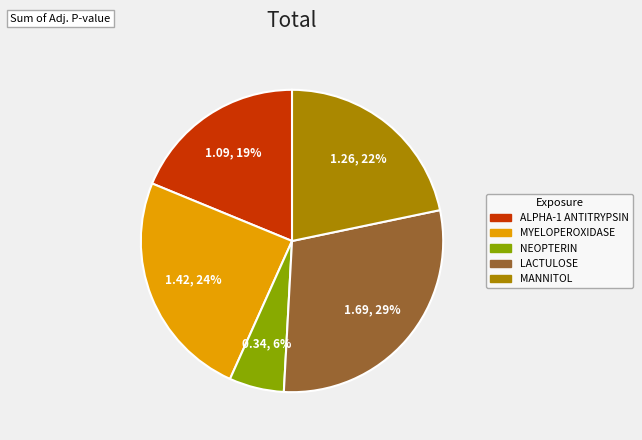

To the nearest percent, what is the combined percentage of NEOPTERIN and ALPHA-1 ANTITRYPSIN?

25%